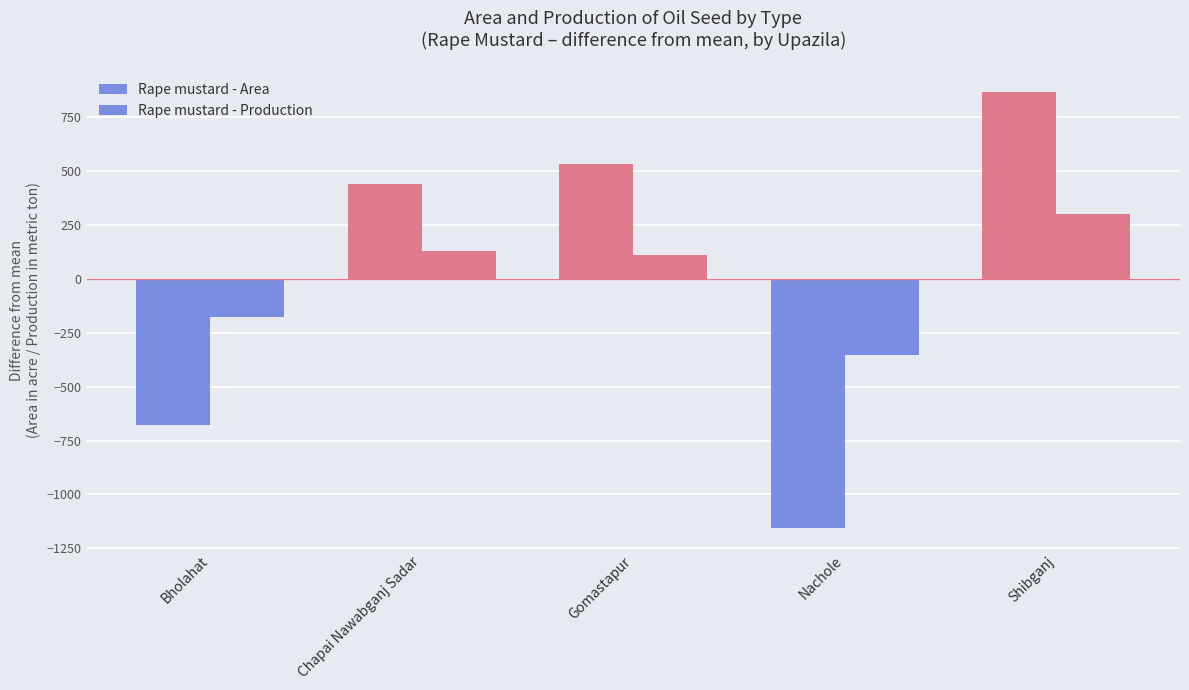

Which series has the largest total across all categories?

Rape mustard - Production